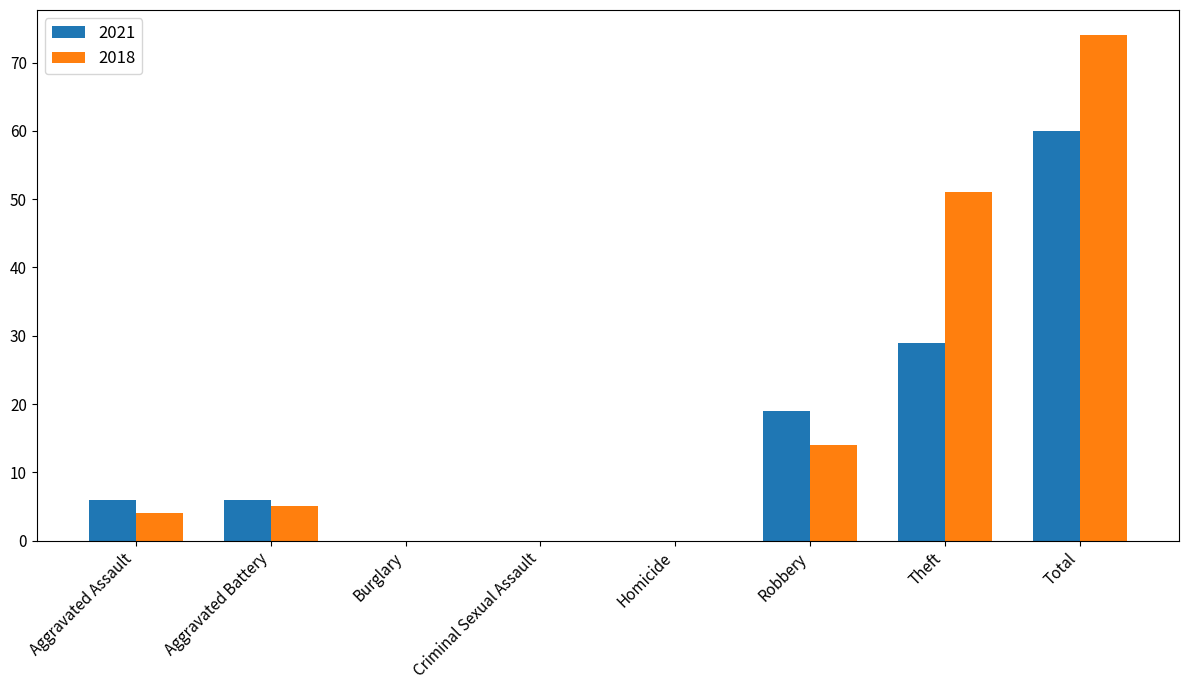

At which label is 2018 closest to 37?

Theft